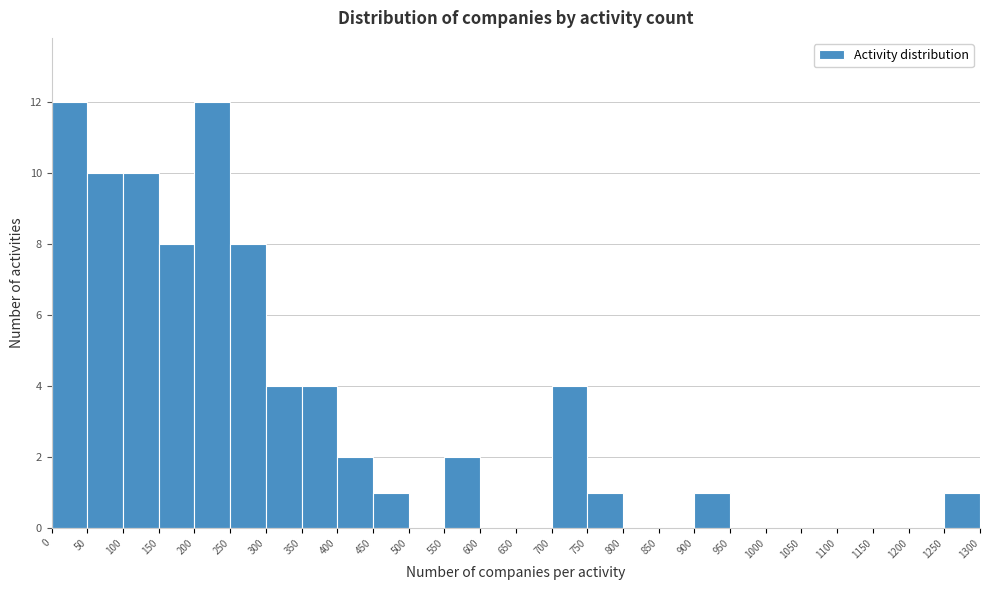

Reading left to right, transcribe this chart: for each bar, give the range it covers on the x-axis and its height. The values are not printed on the chart, so give them approximately, as read against the axis.

0 to 50: 12
50 to 100: 10
100 to 150: 10
150 to 200: 8
200 to 250: 12
250 to 300: 8
300 to 350: 4
350 to 400: 4
400 to 450: 2
450 to 500: 1
500 to 550: 0
550 to 600: 2
600 to 650: 0
650 to 700: 0
700 to 750: 4
750 to 800: 1
800 to 850: 0
850 to 900: 0
900 to 950: 1
950 to 1000: 0
1000 to 1050: 0
1050 to 1100: 0
1100 to 1150: 0
1150 to 1200: 0
1200 to 1250: 0
1250 to 1300: 1